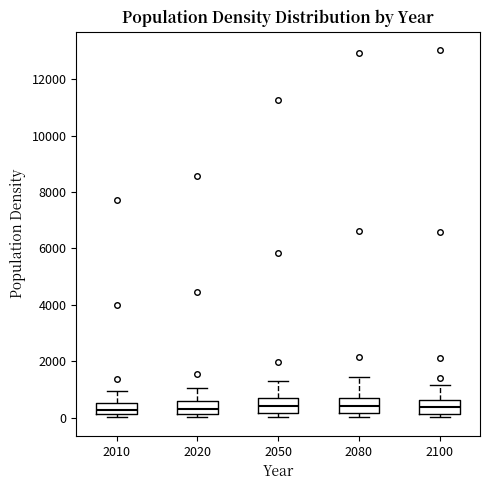

Reading left to right, transcribe this box plot: for each box, give where its median line is, the range the box spans, and where its two whiskers end, as read against the y-axis. The values are not printed on the chart, so give them approximately, as read against the axis.

2010: median 200 (inside the box), box 200 to 600, whiskers 0 to 1000
2020: median 400, box 200 to 600, whiskers 0 to 1000
2050: median 400, box 200 to 800, whiskers 0 to 1400
2080: median 400, box 200 to 600, whiskers 0 to 1400
2100: median 400, box 200 to 600, whiskers 0 to 1200